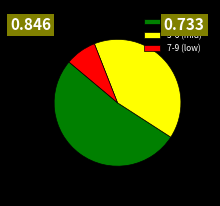

How many slices are in this pie chart?

3